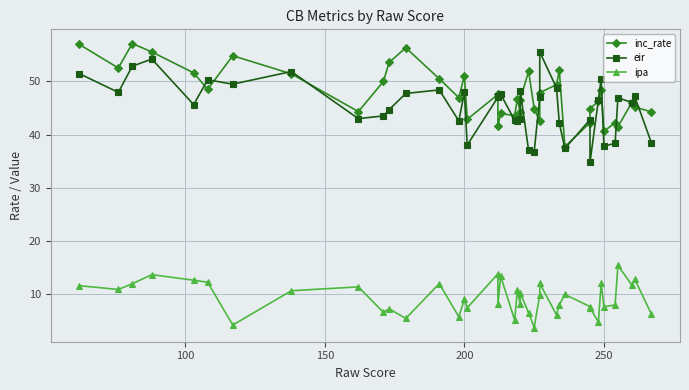

True or false: inc_rate and ipa cross at least once.

False